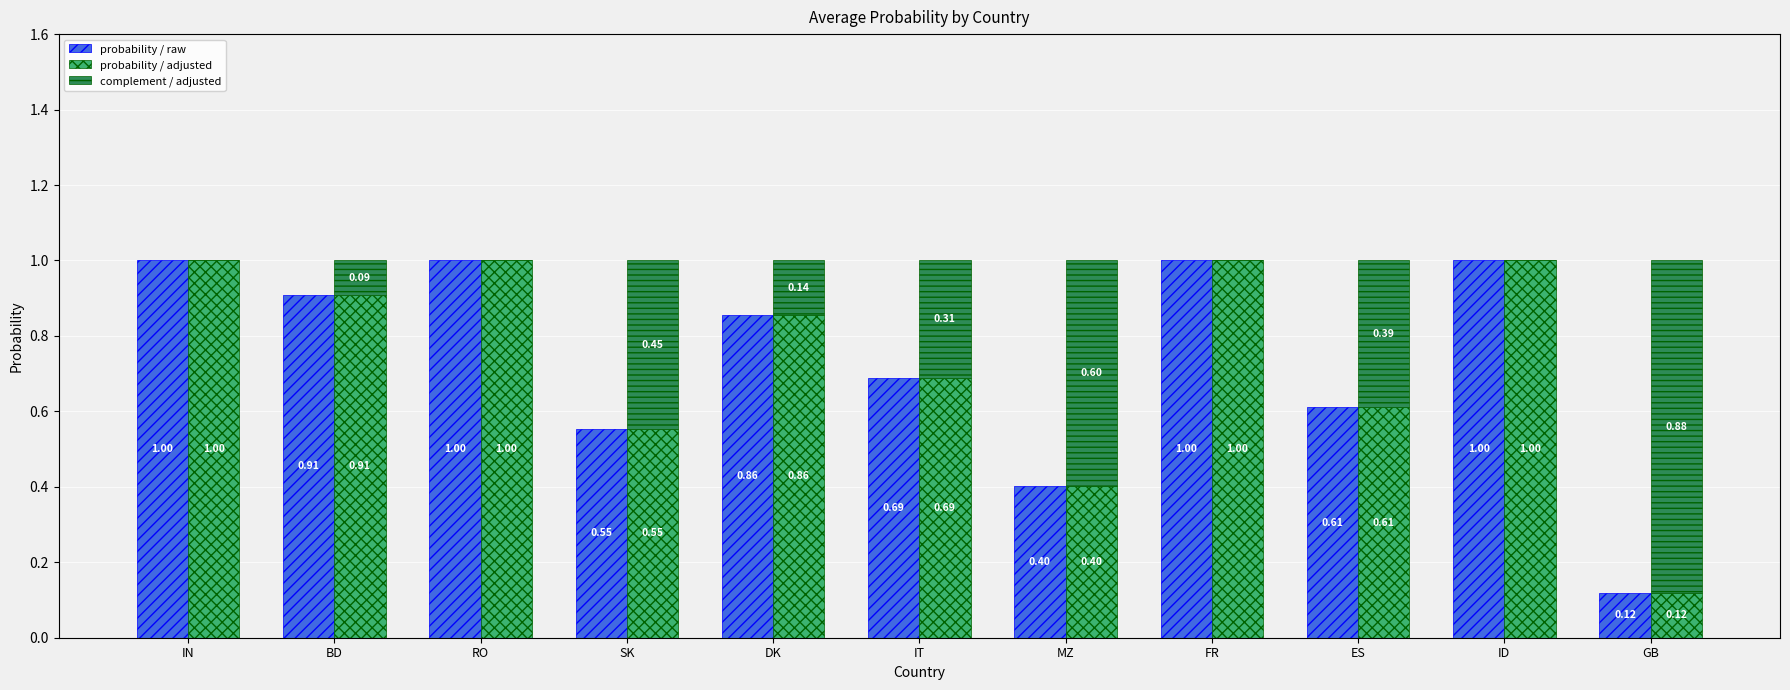

At how many categories does at least one series exceed 0?

11